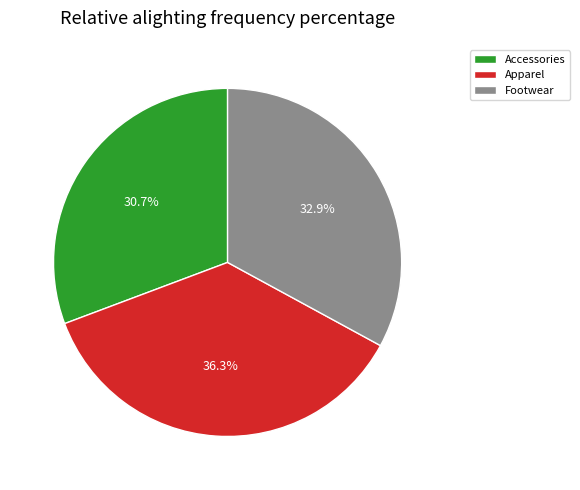

How many segments does this pie chart have?

3